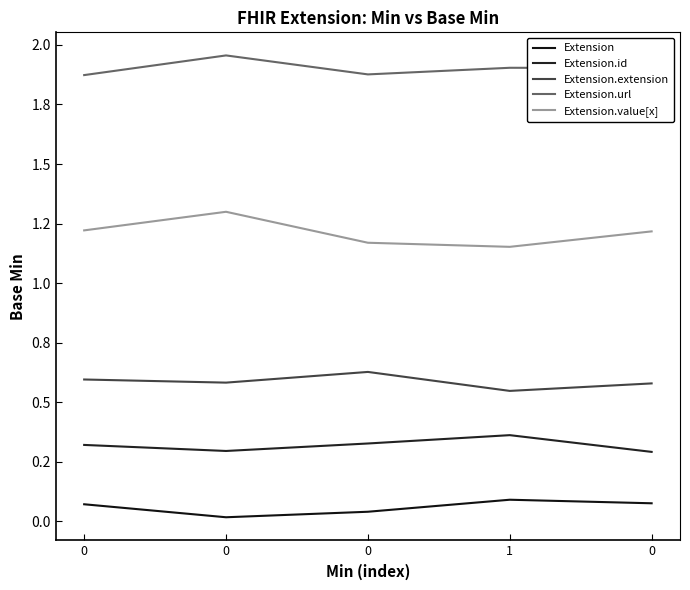

Reading right to left, extract all data points from this chart.

Extension: 0=0.1	1=0.1	0=0.0	0=0.0	0=0.1
Extension.id: 0=0.3	1=0.4	0=0.3	0=0.3	0=0.3
Extension.extension: 0=0.6	1=0.5	0=0.6	0=0.6	0=0.6
Extension.url: 0=1.9	1=1.9	0=1.9	0=2.0	0=1.9
Extension.value[x]: 0=1.2	1=1.2	0=1.2	0=1.3	0=1.2